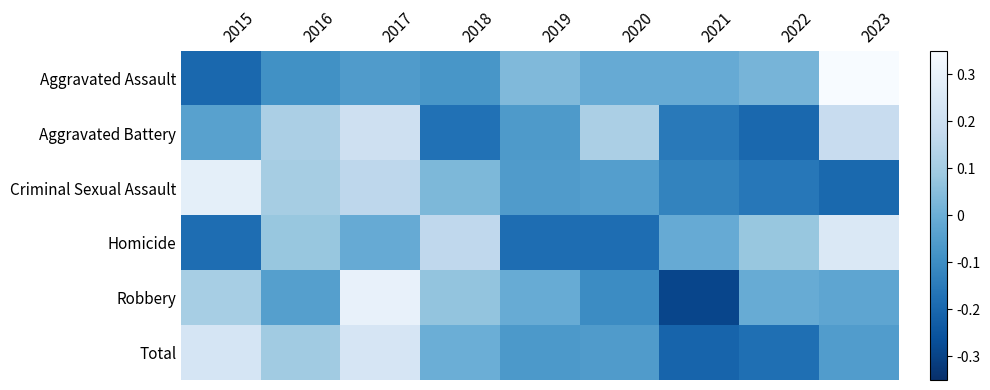

List the series in order of their peak value, lowest first.

Aggravated Battery, Total, Homicide, Criminal Sexual Assault, Robbery, Aggravated Assault